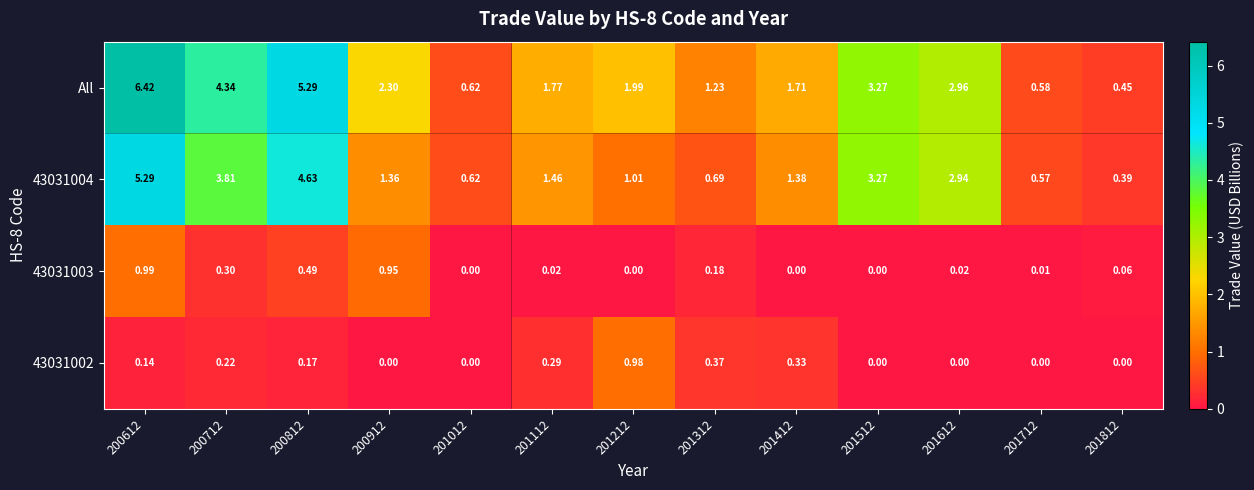

Which series has the largest range (max minus min)?

All